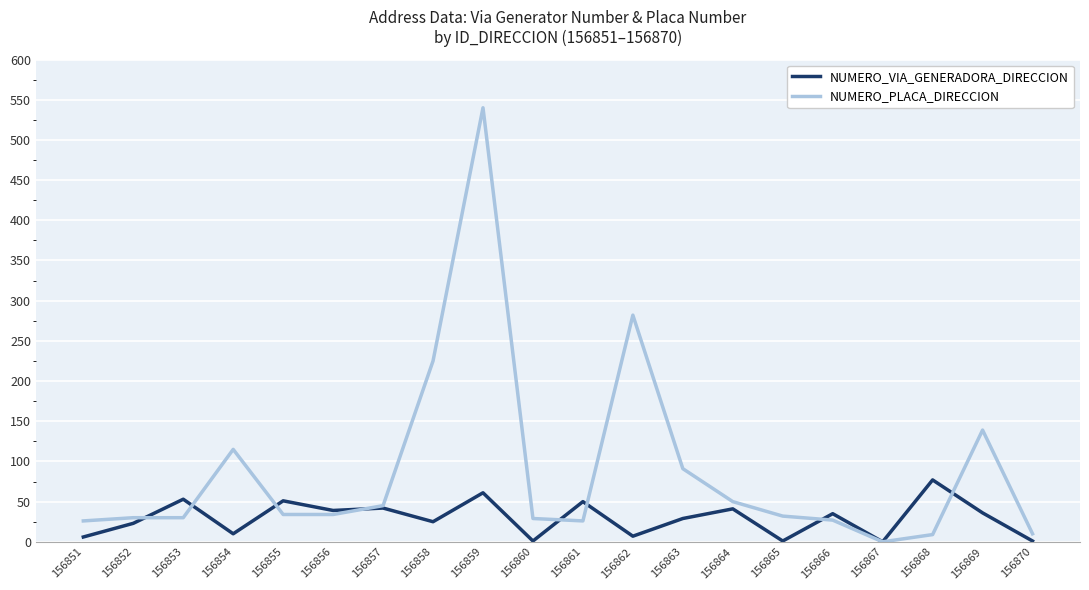

At which category is the sum across all series the highest?

156859